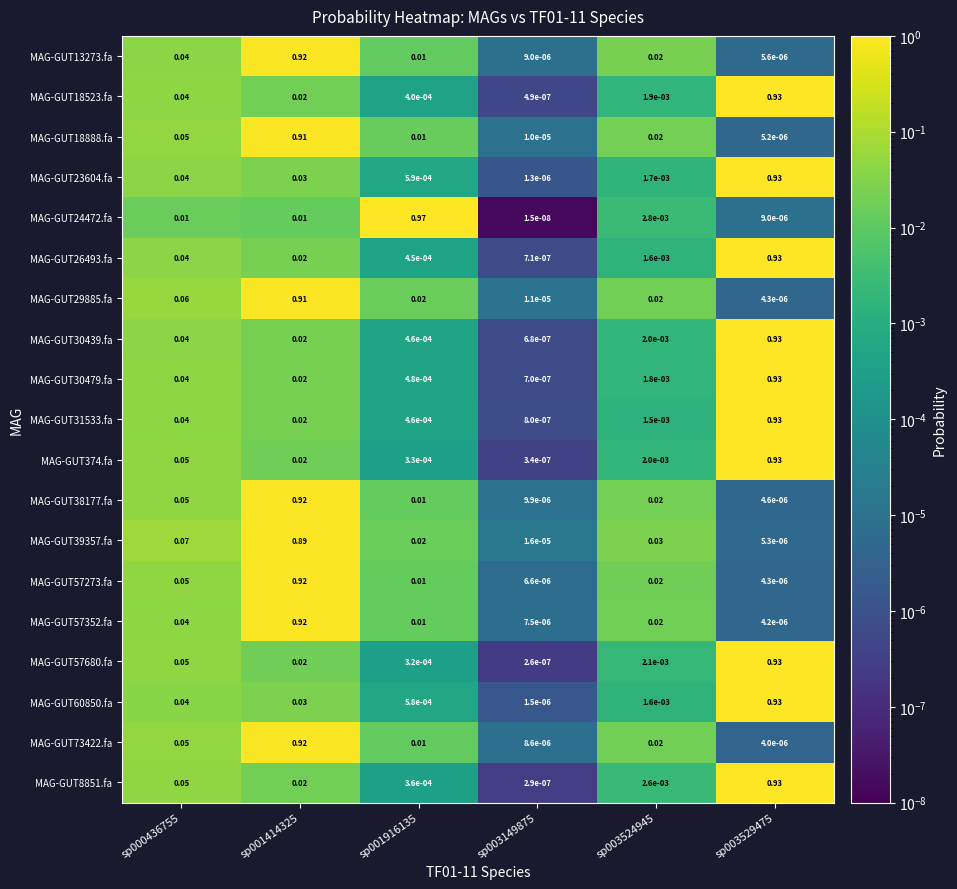

Reading left to right, list all the values displayed in this chart.

MAG-GUT13273.fa: sp000436755=0.0	sp001414325=0.9	sp001916135=0.0	sp003149875=0.0	sp003524945=0.0	sp003529475=0.0
MAG-GUT18523.fa: sp000436755=0.0	sp001414325=0.0	sp001916135=0.0	sp003149875=0.0	sp003524945=0.0	sp003529475=0.9
MAG-GUT18888.fa: sp000436755=0.1	sp001414325=0.9	sp001916135=0.0	sp003149875=0.0	sp003524945=0.0	sp003529475=0.0
MAG-GUT23604.fa: sp000436755=0.0	sp001414325=0.0	sp001916135=0.0	sp003149875=0.0	sp003524945=0.0	sp003529475=0.9
MAG-GUT24472.fa: sp000436755=0.0	sp001414325=0.0	sp001916135=1.0	sp003149875=0.0	sp003524945=0.0	sp003529475=0.0
MAG-GUT26493.fa: sp000436755=0.0	sp001414325=0.0	sp001916135=0.0	sp003149875=0.0	sp003524945=0.0	sp003529475=0.9
MAG-GUT29885.fa: sp000436755=0.1	sp001414325=0.9	sp001916135=0.0	sp003149875=0.0	sp003524945=0.0	sp003529475=0.0
MAG-GUT30439.fa: sp000436755=0.0	sp001414325=0.0	sp001916135=0.0	sp003149875=0.0	sp003524945=0.0	sp003529475=0.9
MAG-GUT30479.fa: sp000436755=0.0	sp001414325=0.0	sp001916135=0.0	sp003149875=0.0	sp003524945=0.0	sp003529475=0.9
MAG-GUT31533.fa: sp000436755=0.0	sp001414325=0.0	sp001916135=0.0	sp003149875=0.0	sp003524945=0.0	sp003529475=0.9
MAG-GUT374.fa: sp000436755=0.1	sp001414325=0.0	sp001916135=0.0	sp003149875=0.0	sp003524945=0.0	sp003529475=0.9
MAG-GUT38177.fa: sp000436755=0.1	sp001414325=0.9	sp001916135=0.0	sp003149875=0.0	sp003524945=0.0	sp003529475=0.0
MAG-GUT39357.fa: sp000436755=0.1	sp001414325=0.9	sp001916135=0.0	sp003149875=0.0	sp003524945=0.0	sp003529475=0.0
MAG-GUT57273.fa: sp000436755=0.1	sp001414325=0.9	sp001916135=0.0	sp003149875=0.0	sp003524945=0.0	sp003529475=0.0
MAG-GUT57352.fa: sp000436755=0.0	sp001414325=0.9	sp001916135=0.0	sp003149875=0.0	sp003524945=0.0	sp003529475=0.0
MAG-GUT57680.fa: sp000436755=0.1	sp001414325=0.0	sp001916135=0.0	sp003149875=0.0	sp003524945=0.0	sp003529475=0.9
MAG-GUT60850.fa: sp000436755=0.0	sp001414325=0.0	sp001916135=0.0	sp003149875=0.0	sp003524945=0.0	sp003529475=0.9
MAG-GUT73422.fa: sp000436755=0.1	sp001414325=0.9	sp001916135=0.0	sp003149875=0.0	sp003524945=0.0	sp003529475=0.0
MAG-GUT8851.fa: sp000436755=0.1	sp001414325=0.0	sp001916135=0.0	sp003149875=0.0	sp003524945=0.0	sp003529475=0.9